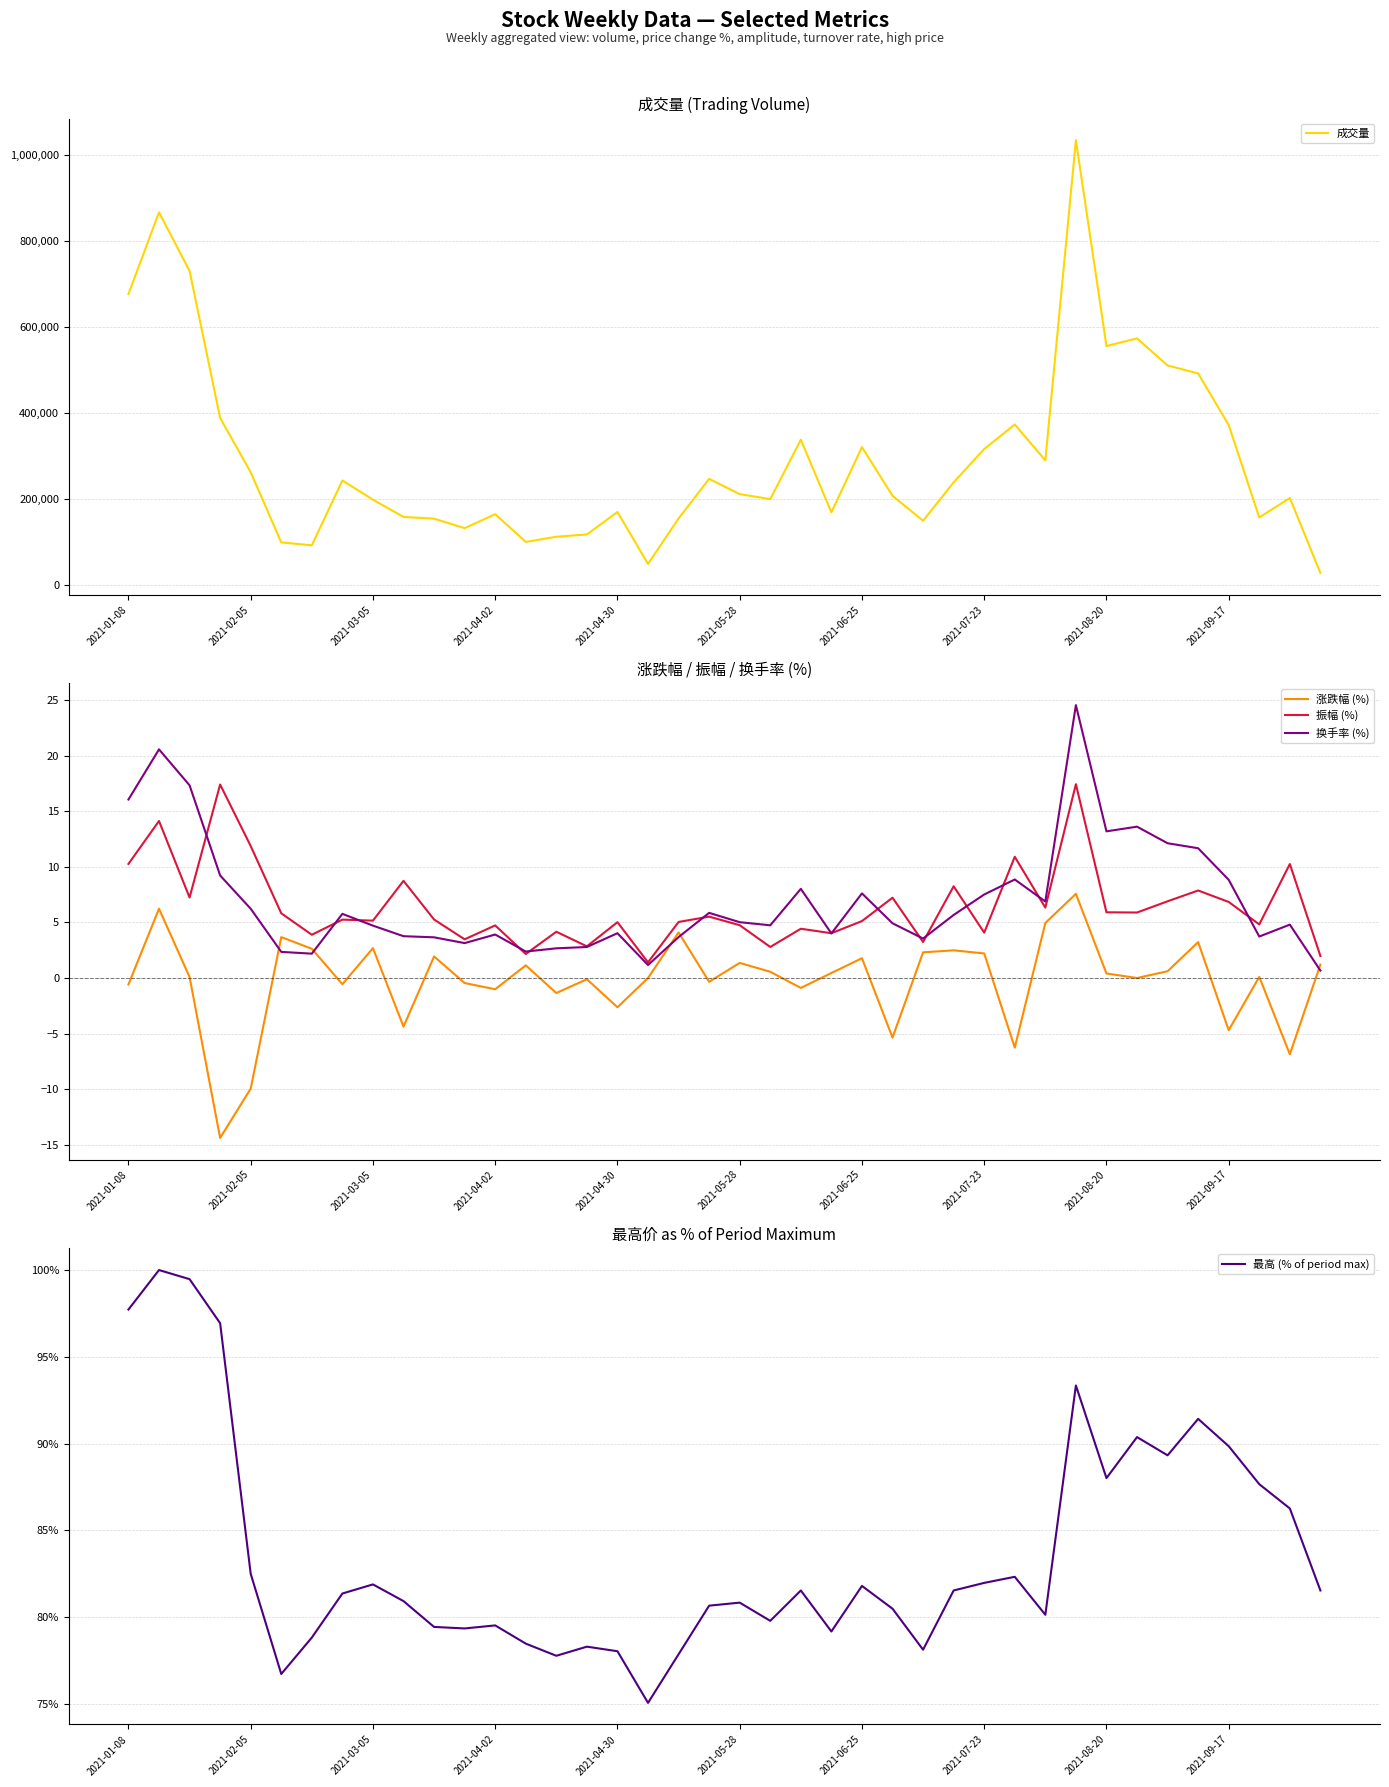

What is the difference between the maximum and minimum values in the 换手率 (%) series?

23.9